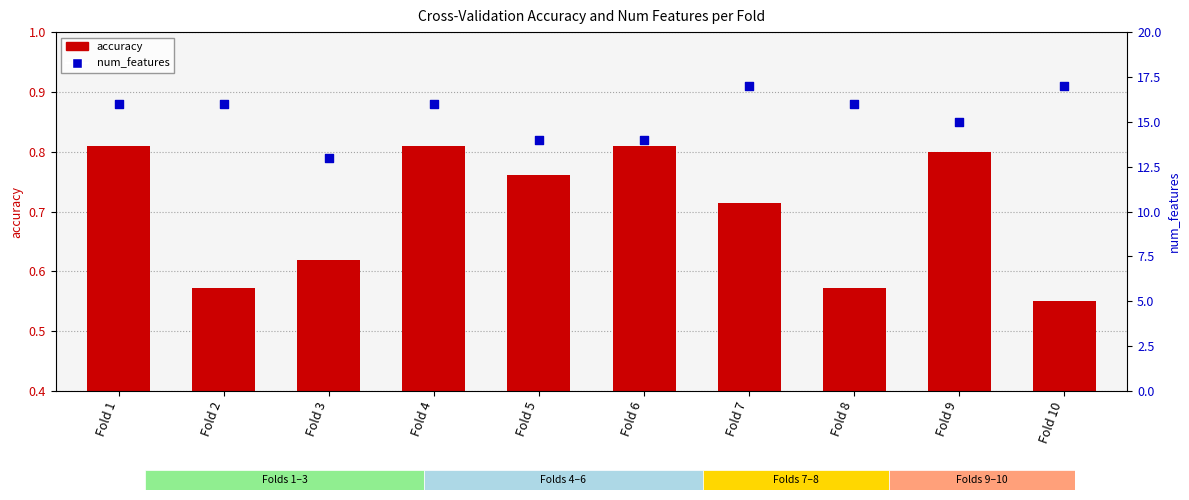

At which category is the sum across all series the highest?

Fold 7